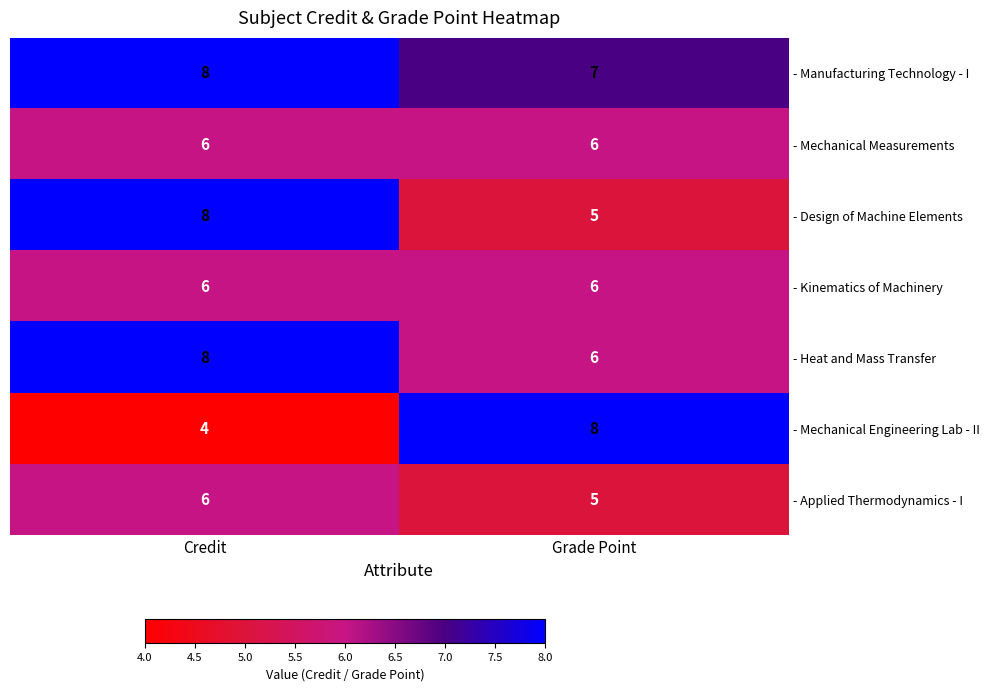

Between Credit and Grade Point, which series saw the biggest shift?

- Mechanical Engineering Lab - II